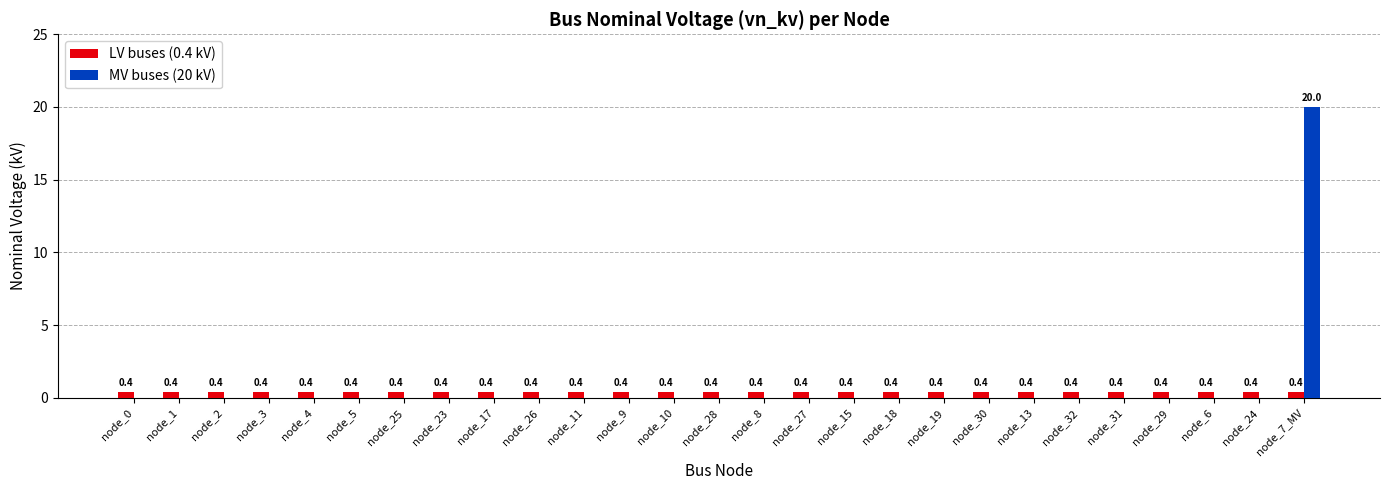

What are all the series names shown in the legend?

LV buses (0.4 kV), MV buses (20 kV)